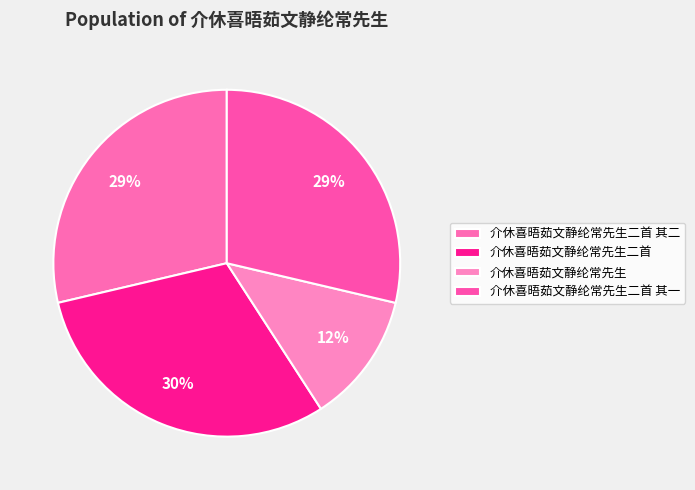

To the nearest percent, what percentage of the pie is 介休喜晤茹文静纶常先生二首?

30%